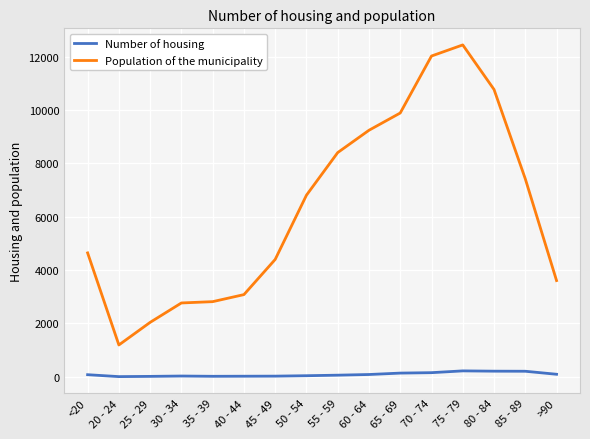

True or false: Population of the municipality and Number of housing cross at least once.

False